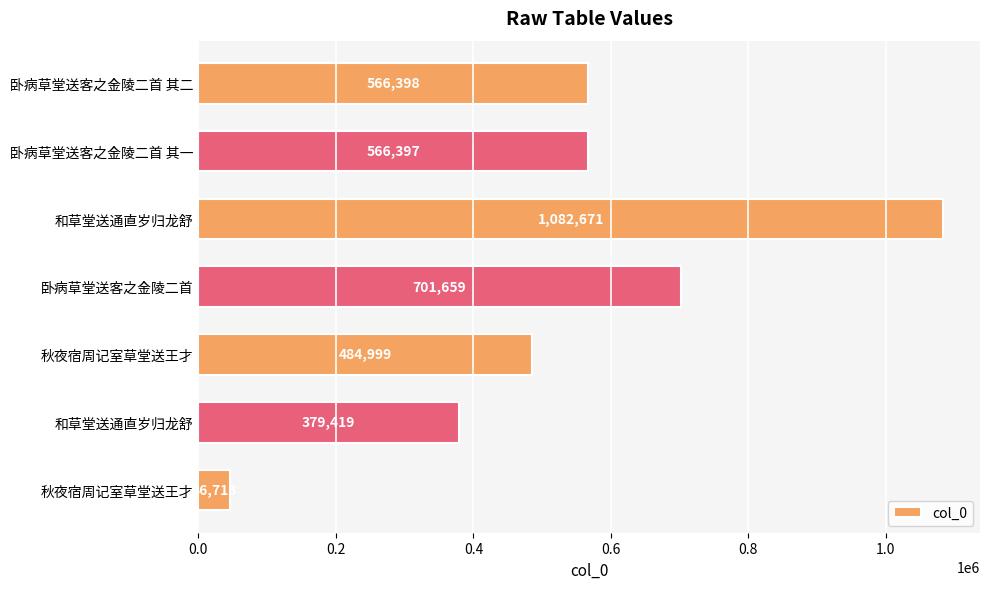

What is the difference between the maximum and minimum values?

1035958